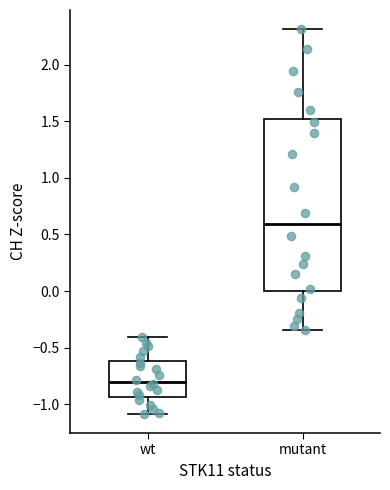

Where does the lower whisker of the box for mutant end on the y-axis? The values are not printed on the chart, so give them approximately, as read against the axis.

-0.35